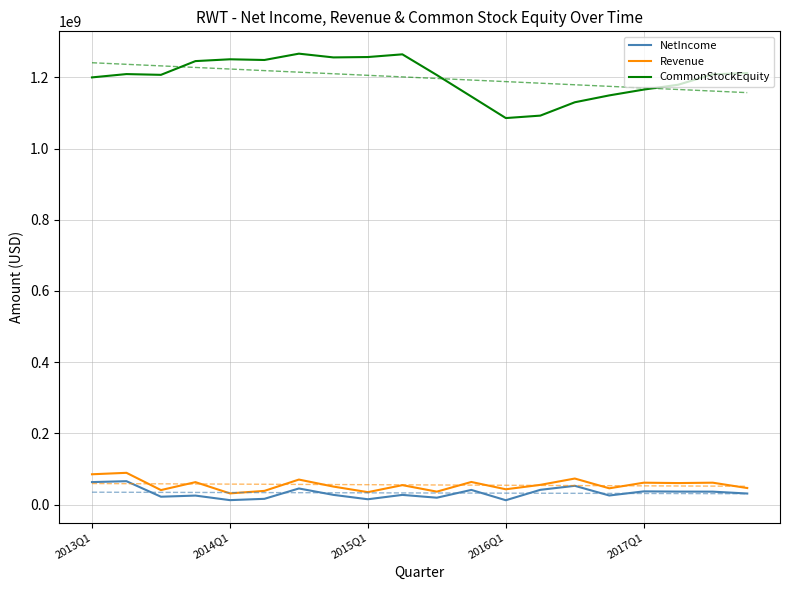

The value of CommonStockEquity at 6 is 1266678000. True or false?

True